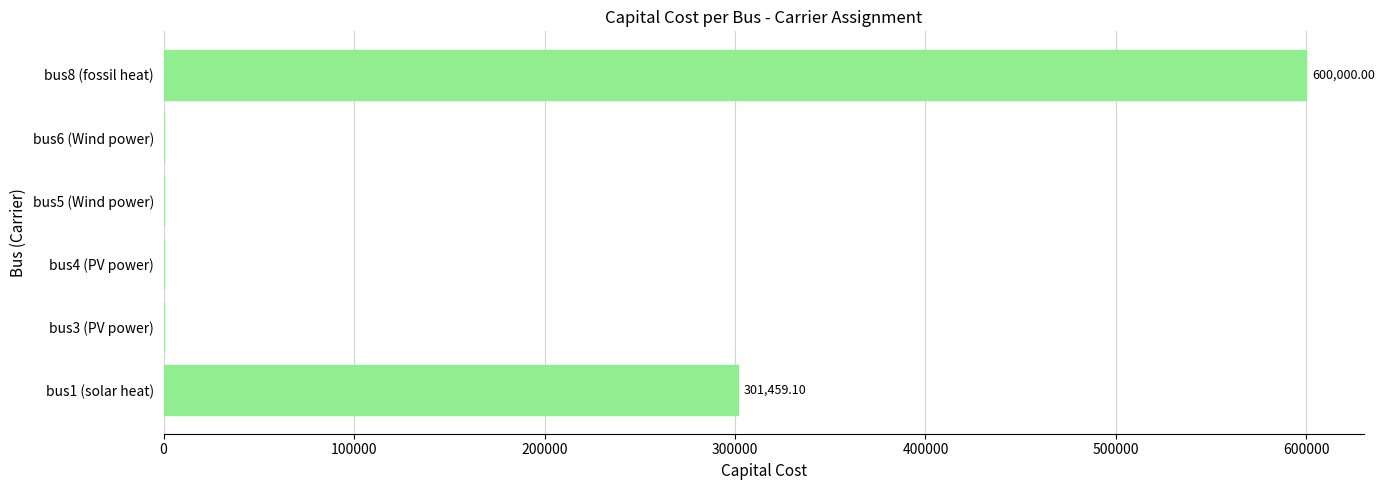

What is the sum of all values?

901459.1